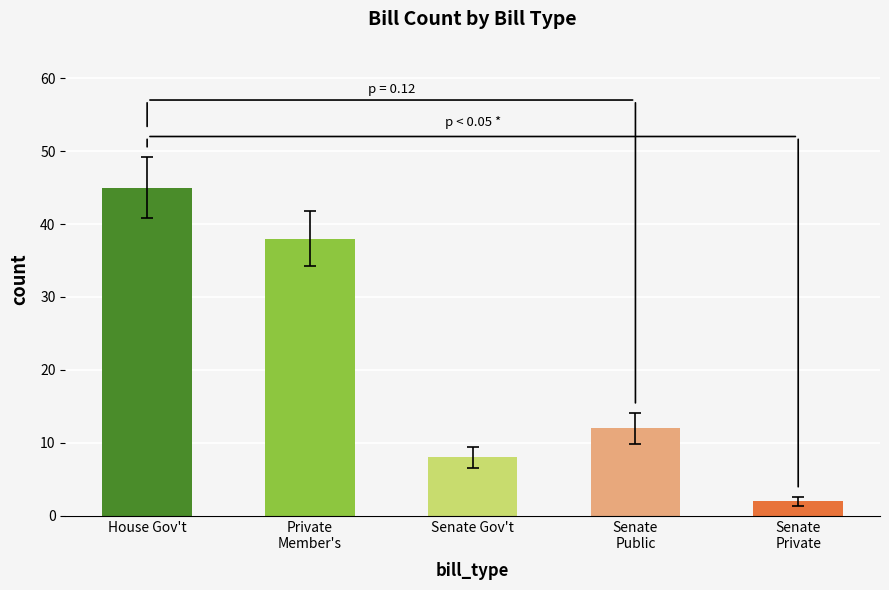

What is the average value?

21